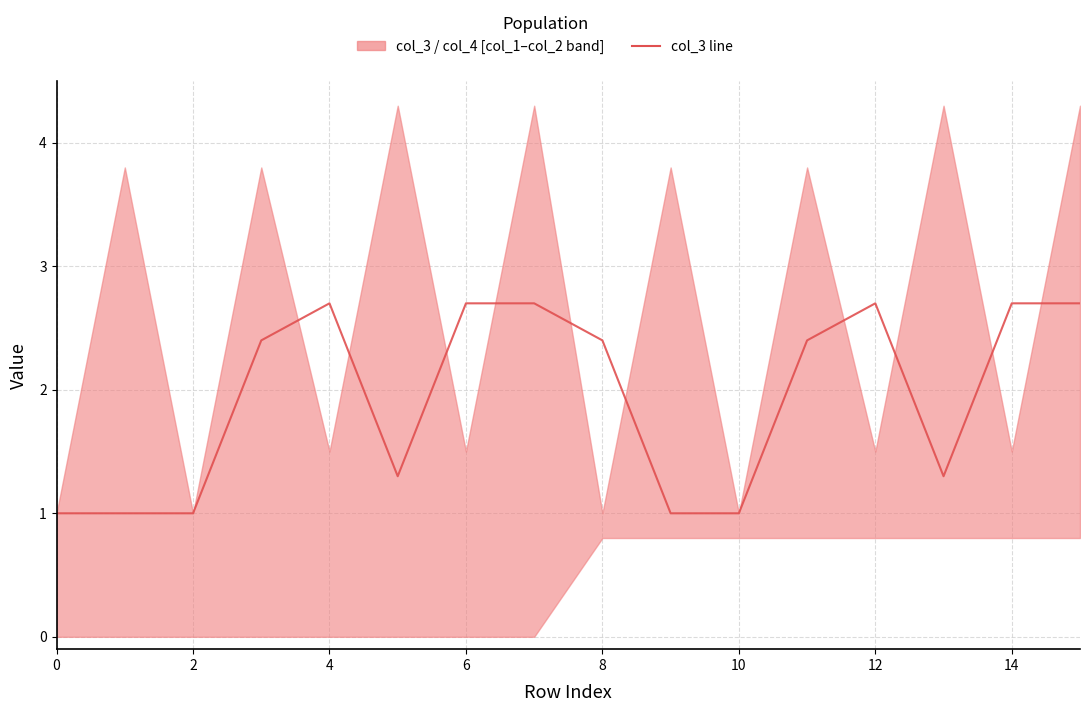

How many lines are shown in the chart?

1